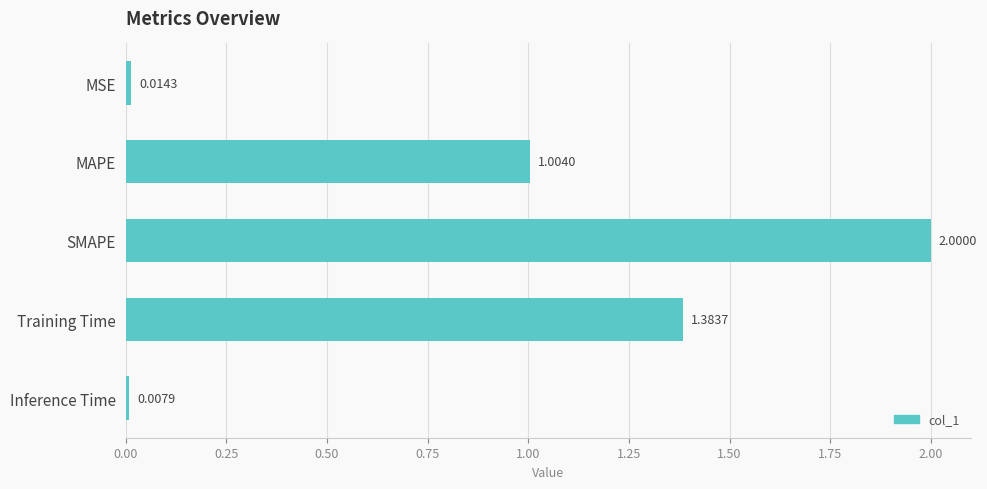

What is the average value?

0.9